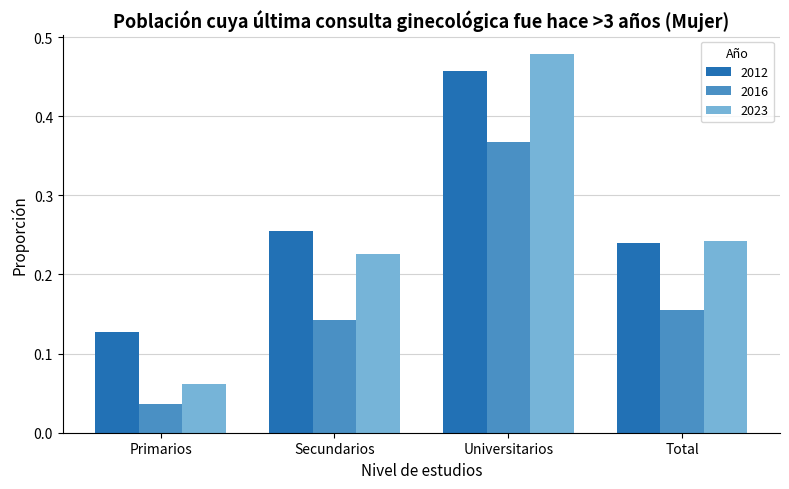

At how many categories does at least one series exceed 0?

4